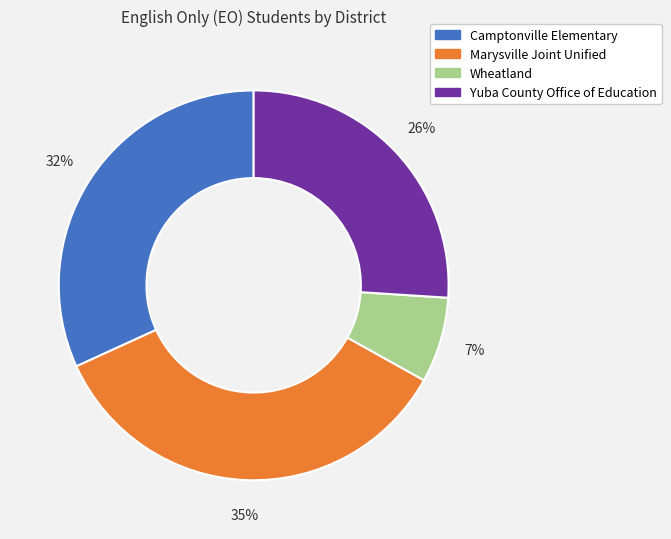

Which category has the smallest portion of the pie?

Wheatland